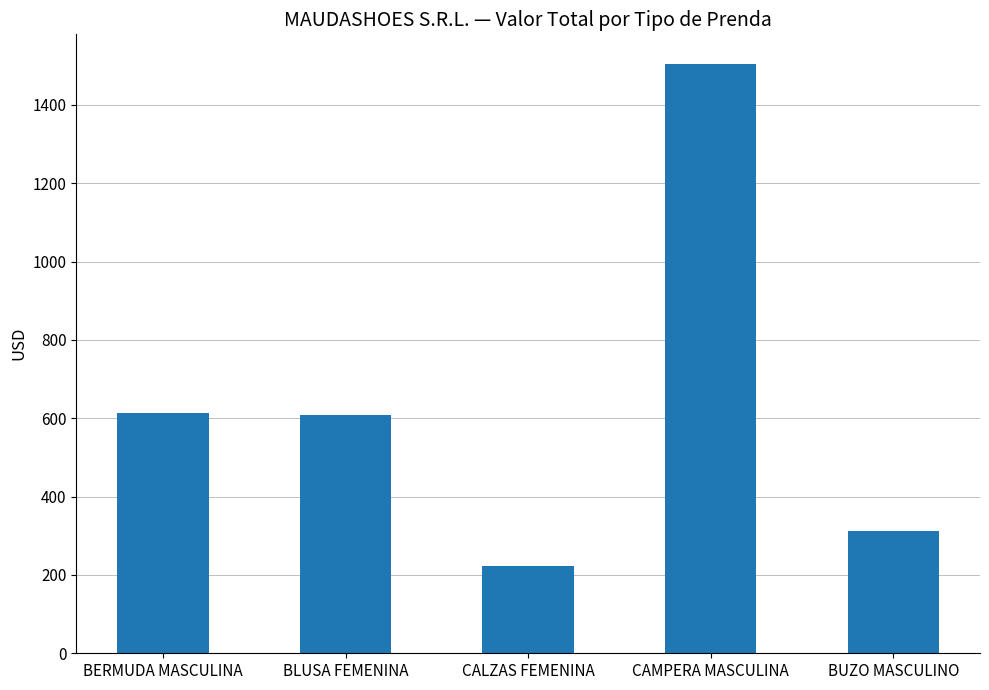

What is the sum of all values?

3264.2